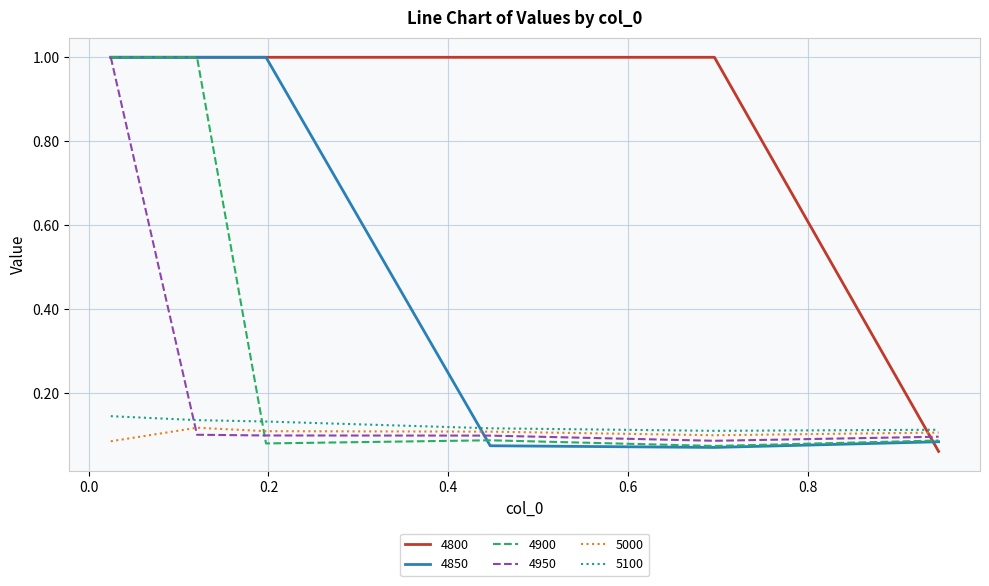

How many times do 4950 and 5000 cross each other?

1